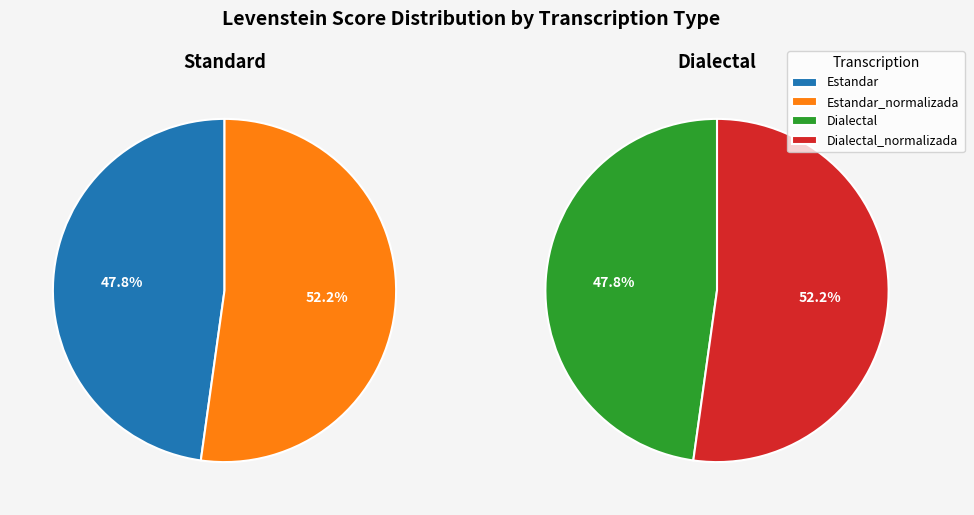

Approximately how many times larger is the value at Estandar compared to Dialectal?

1.0